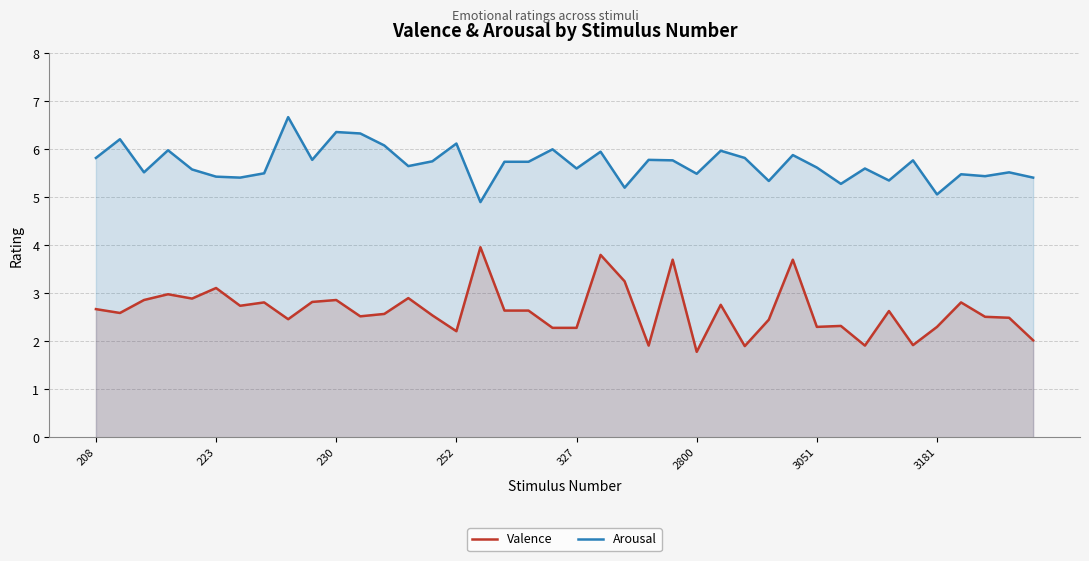

What is the average value of the Arousal series?

5.7